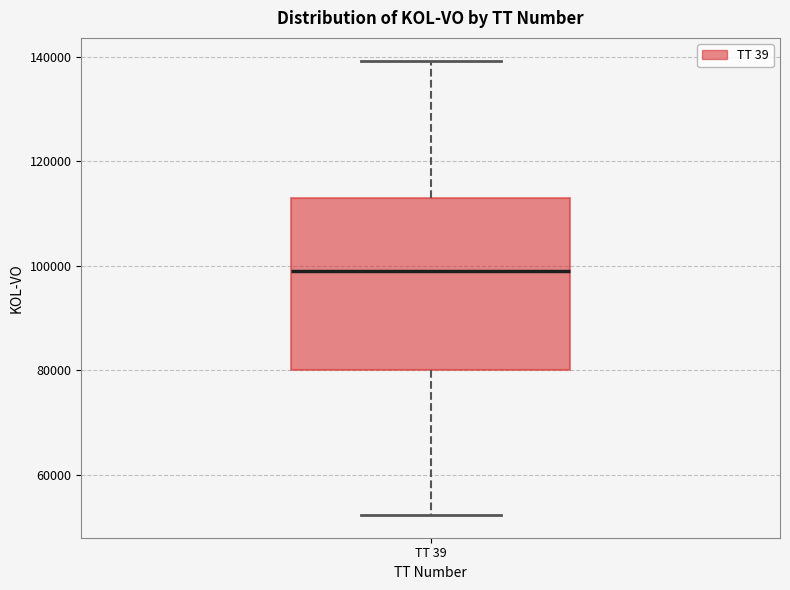

Transcribe this box plot: give where the median line is, the range the box spans, and where the two whiskers end, as read against the y-axis. The values are not printed on the chart, so give them approximately, as read against the axis.

median 98000, box 80000 to 112000, whiskers 52000 to 140000